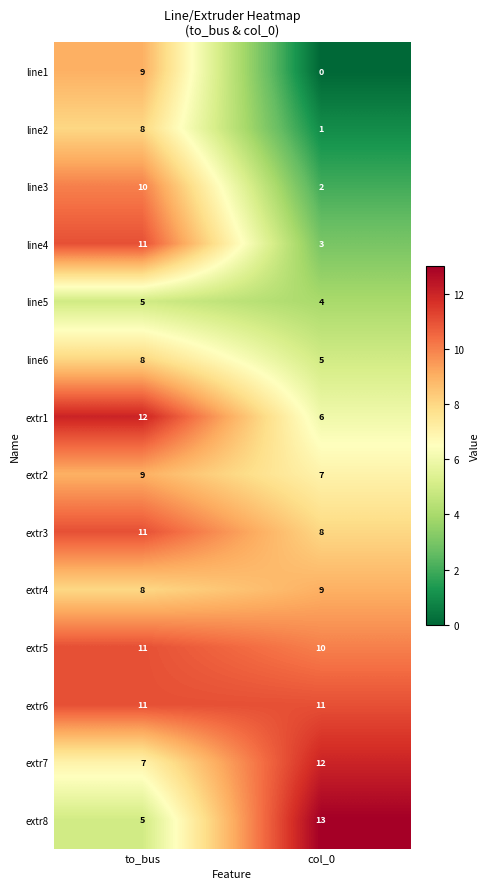

Rank the series at col_0 from highest to lowest value.

extr8, extr7, extr6, extr5, extr4, extr3, extr2, extr1, line6, line5, line4, line3, line2, line1